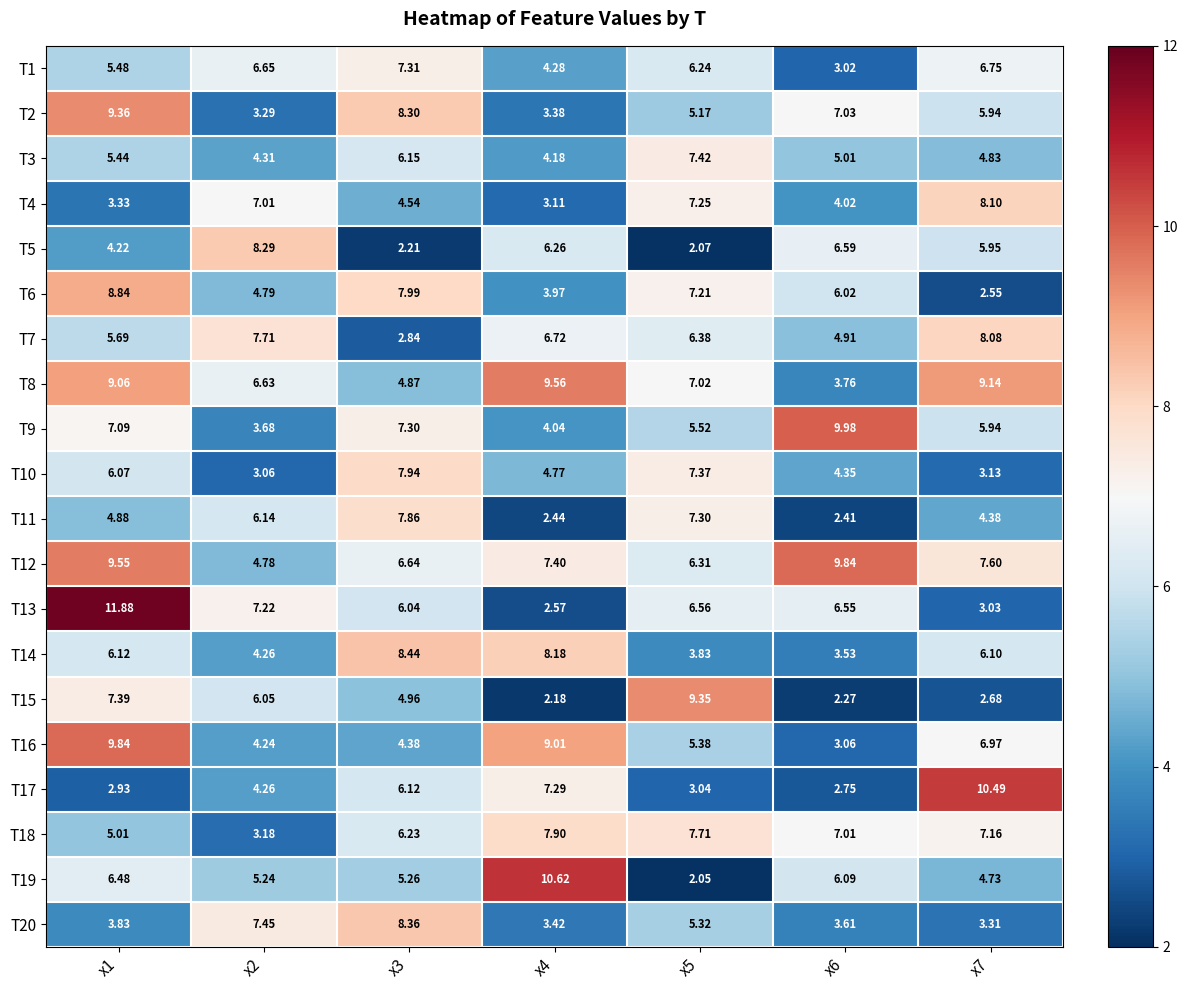

Is the value of T9 at x7 greater than the value of T20 at x6?

Yes